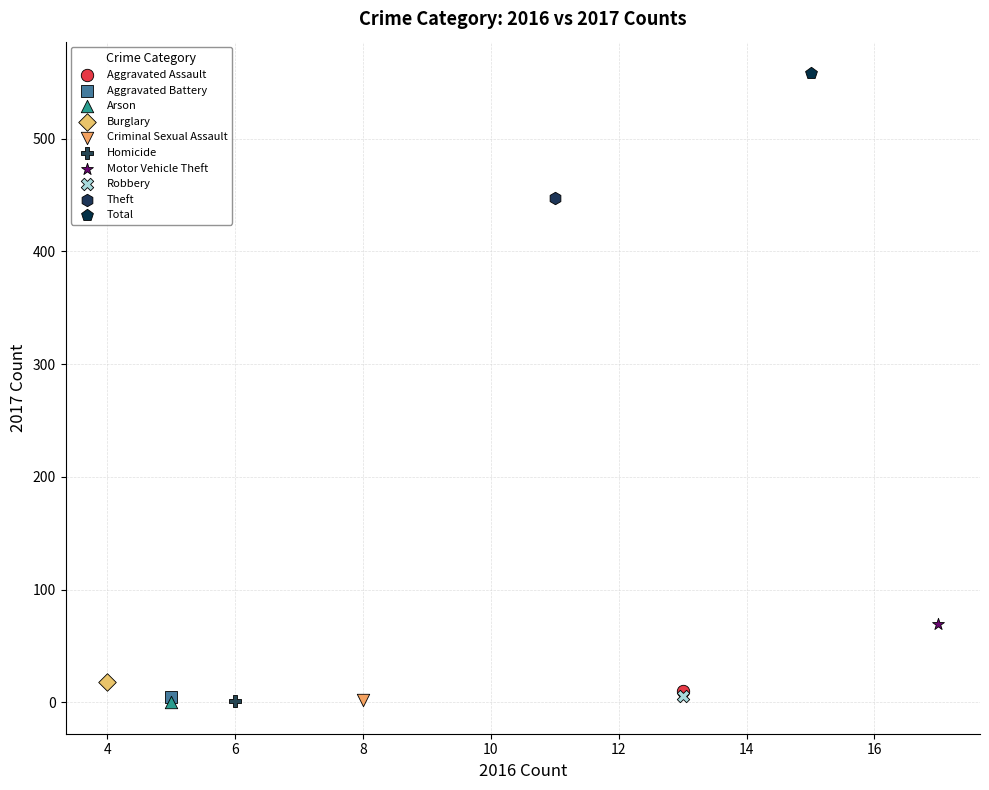

What are all the series names shown in the legend?

Aggravated Assault, Aggravated Battery, Arson, Burglary, Criminal Sexual Assault, Homicide, Motor Vehicle Theft, Robbery, Theft, Total